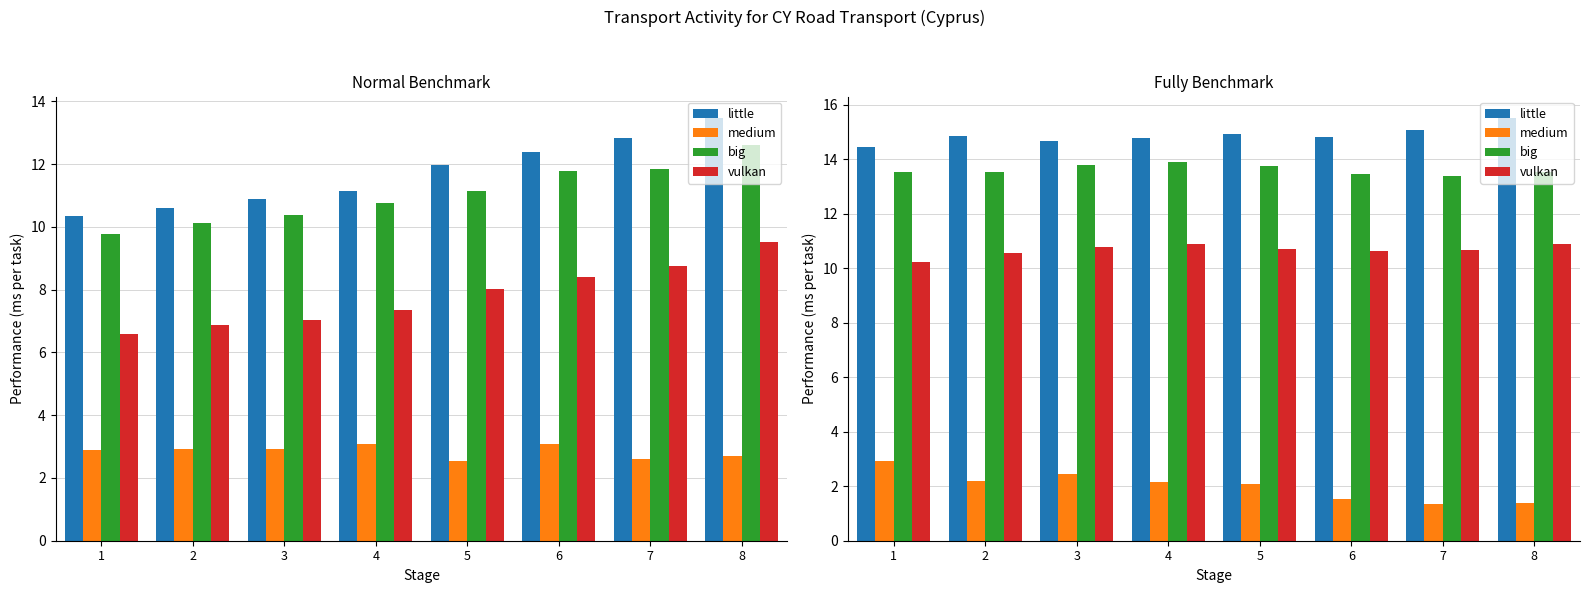

At which category is the sum across all series the highest?

4